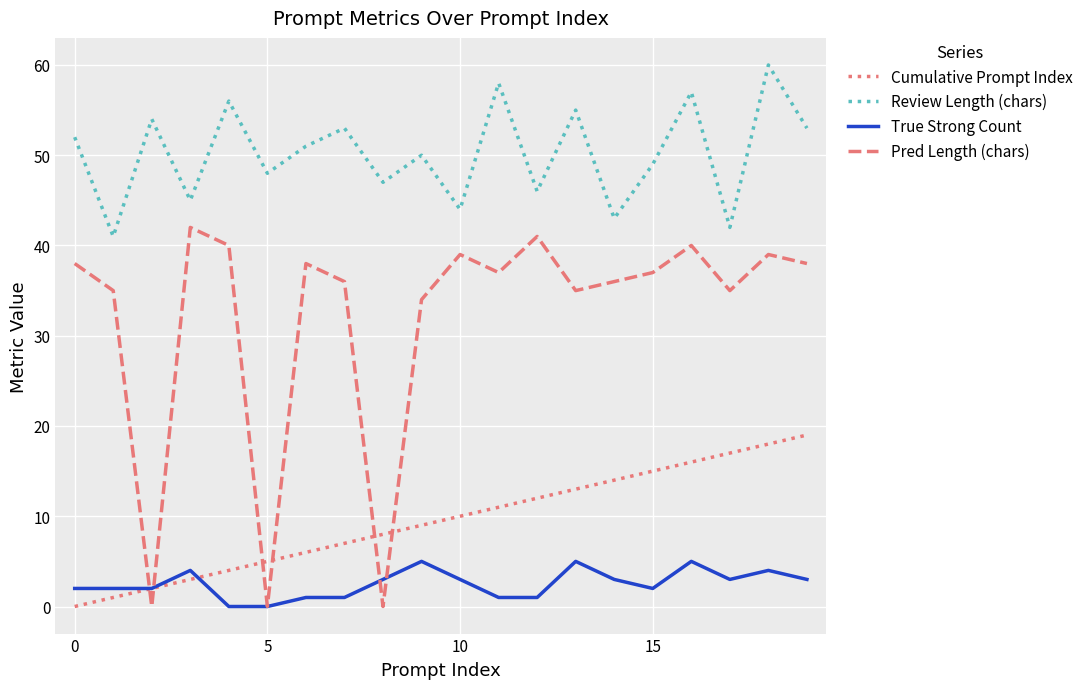

Which series has the largest range (max minus min)?

Pred Length (chars)